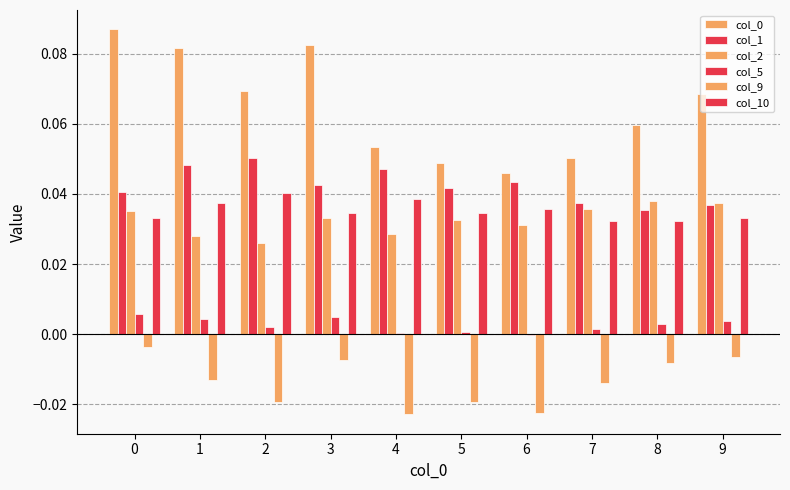

Count the number of categories in the chart.

10